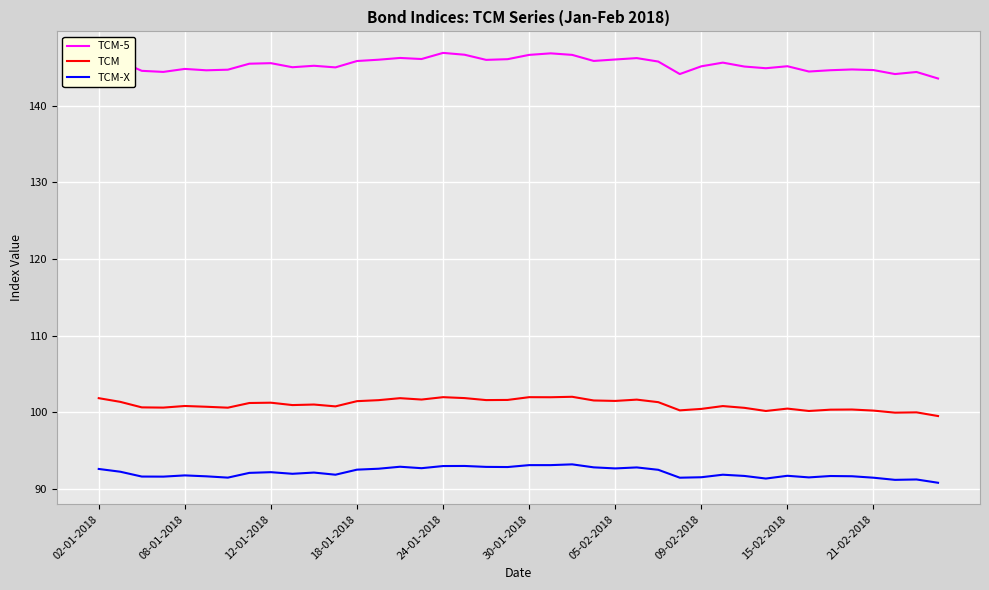

True or false: TCM and TCM-5 cross at least once.

False